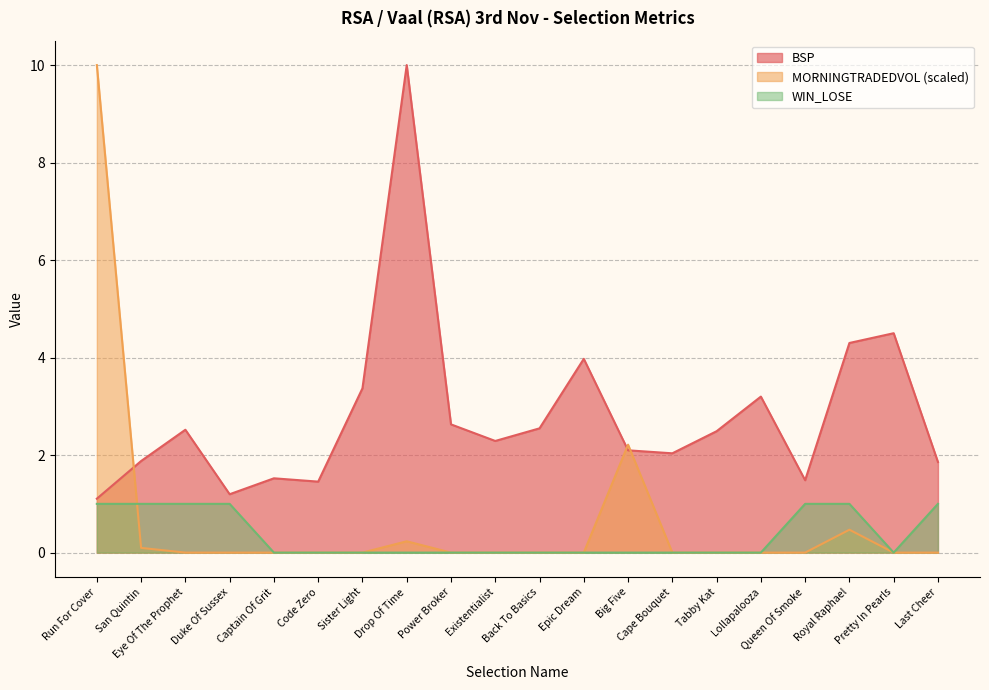

List the series in order of their peak value, highest first.

BSP, MORNINGTRADEDVOL, WIN_LOSE